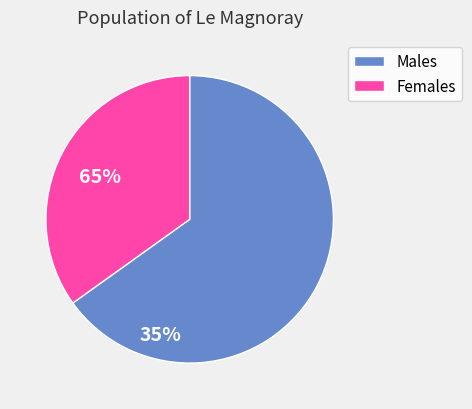

Which category has the smallest portion of the pie?

Females